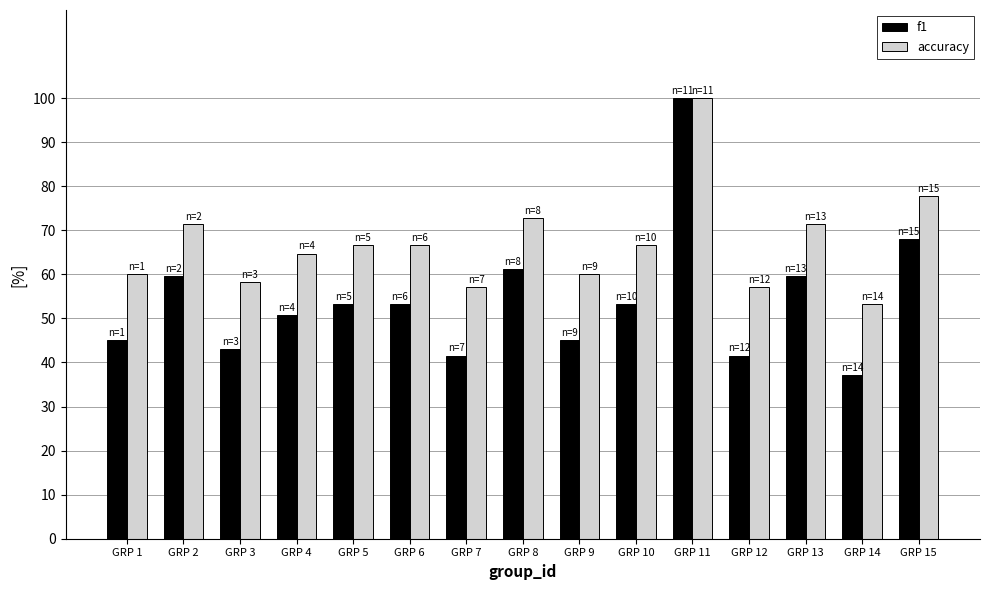

At how many categories does at least one series exceed 44?

15